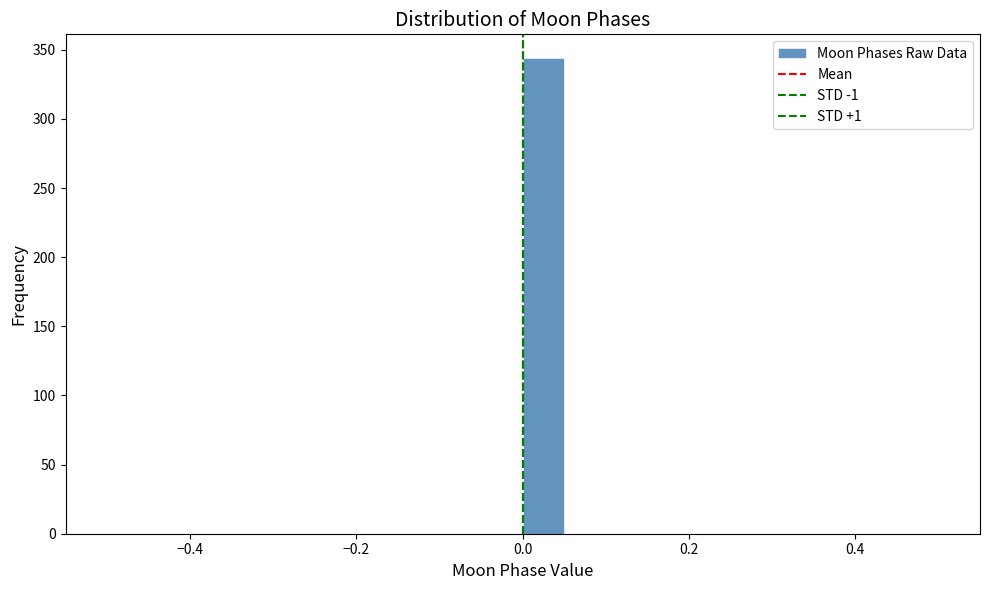

Around what value on the x-axis is the tallest bar? Give the approximate position of its centre, as read against the axis.

0.02